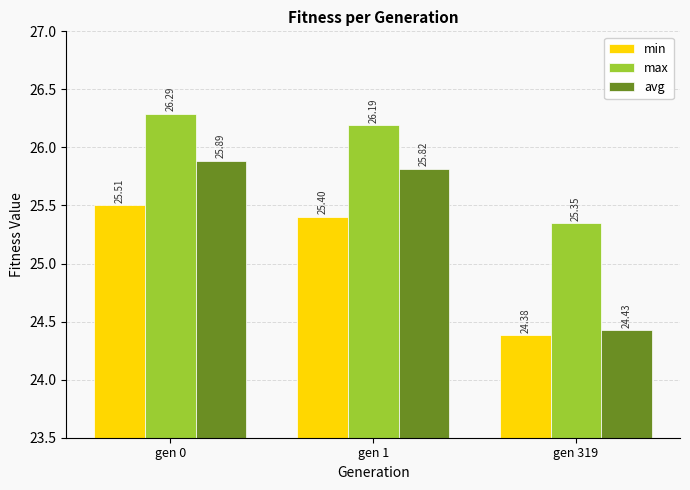

How many values in the min series exceed 25?

2